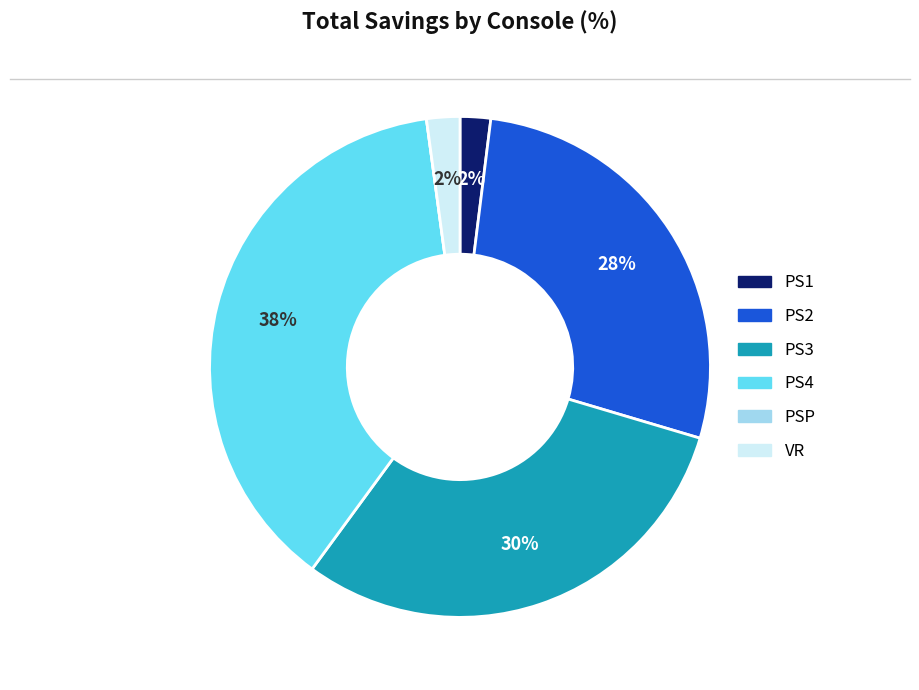

What percentage is the PS3 slice, to the nearest percent?

30%